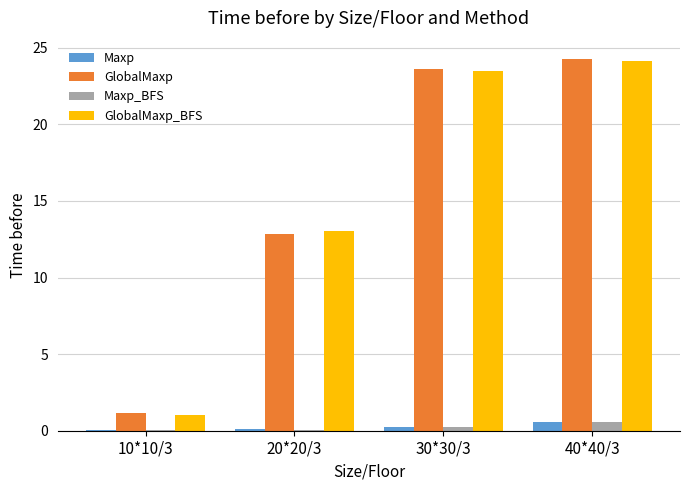

Is the value of Maxp_BFS at 20*20/3 greater than the value of GlobalMaxp_BFS at 10*10/3?

No